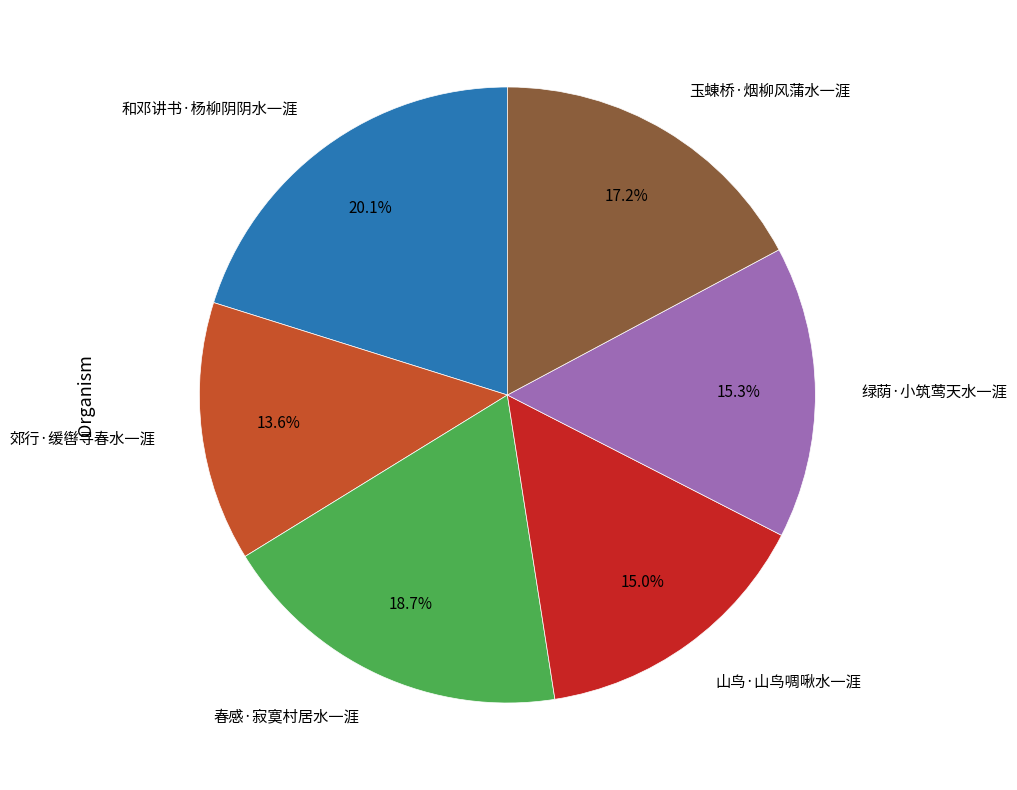

How much of the chart is everything except 郊行·缓辔寻春水一涯?

86.4%